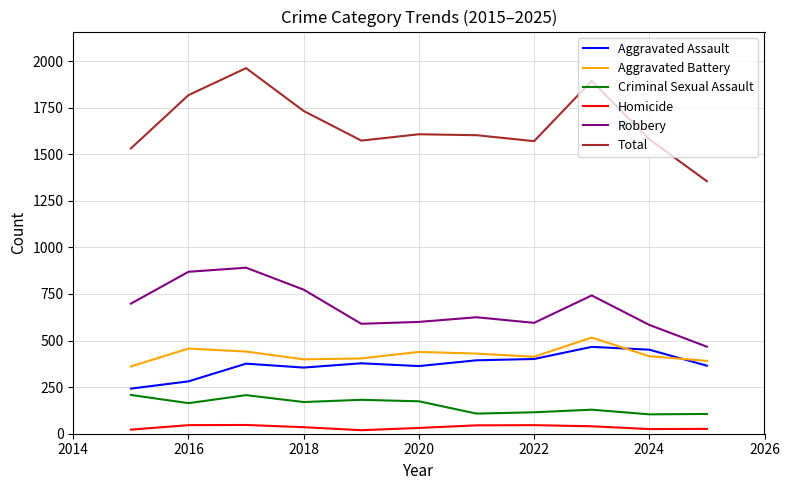

True or false: Total and Criminal Sexual Assault intersect in this chart.

False